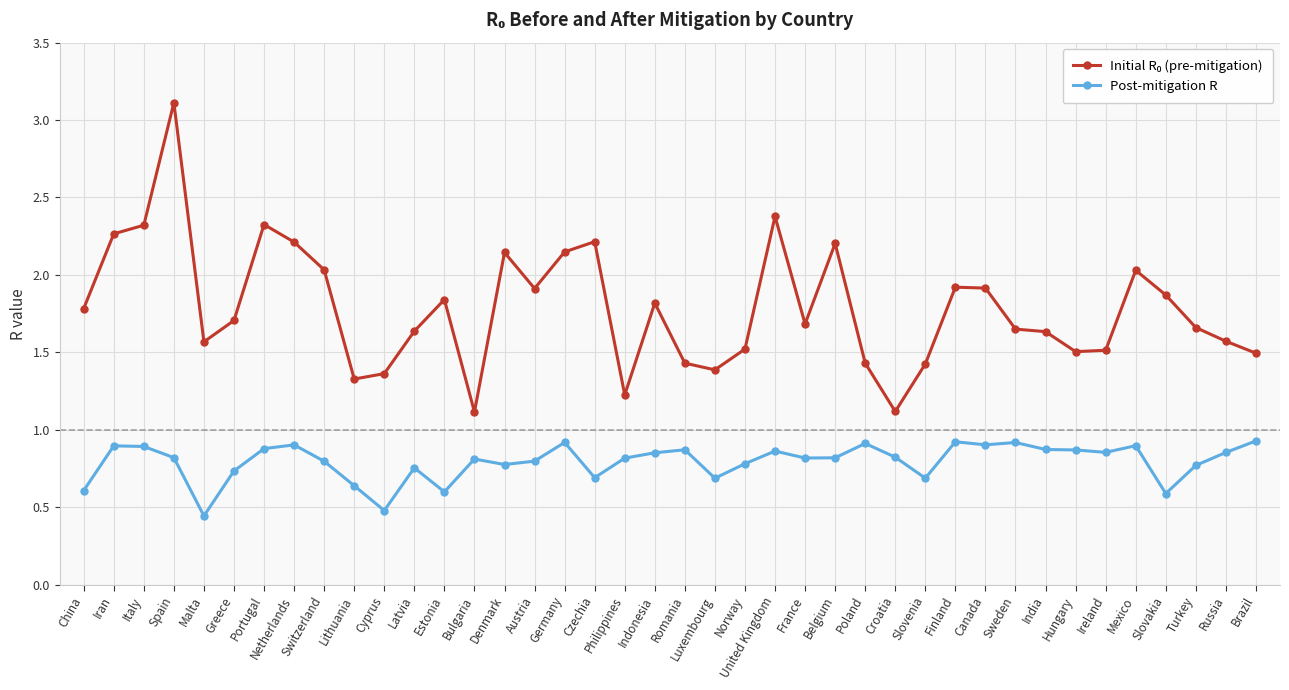

What is the label of the 38th point from the right?

Italy